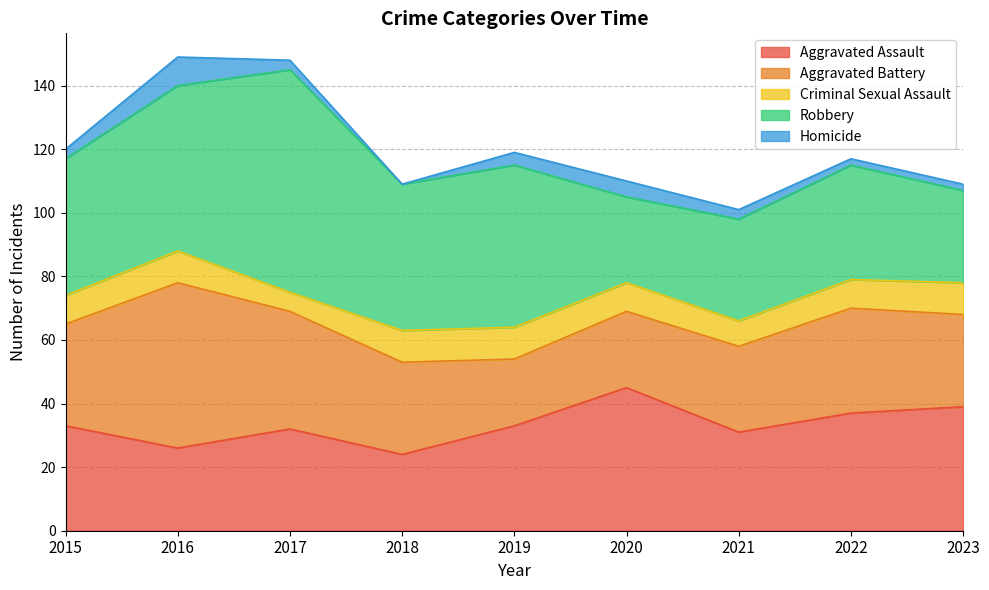

What is the total value across all series at 2019?

119